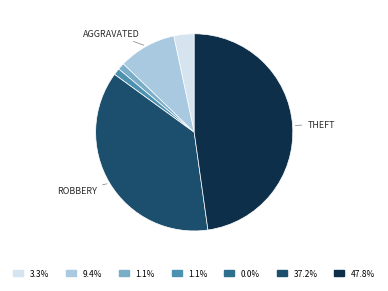

Does any single category account for the majority?

No